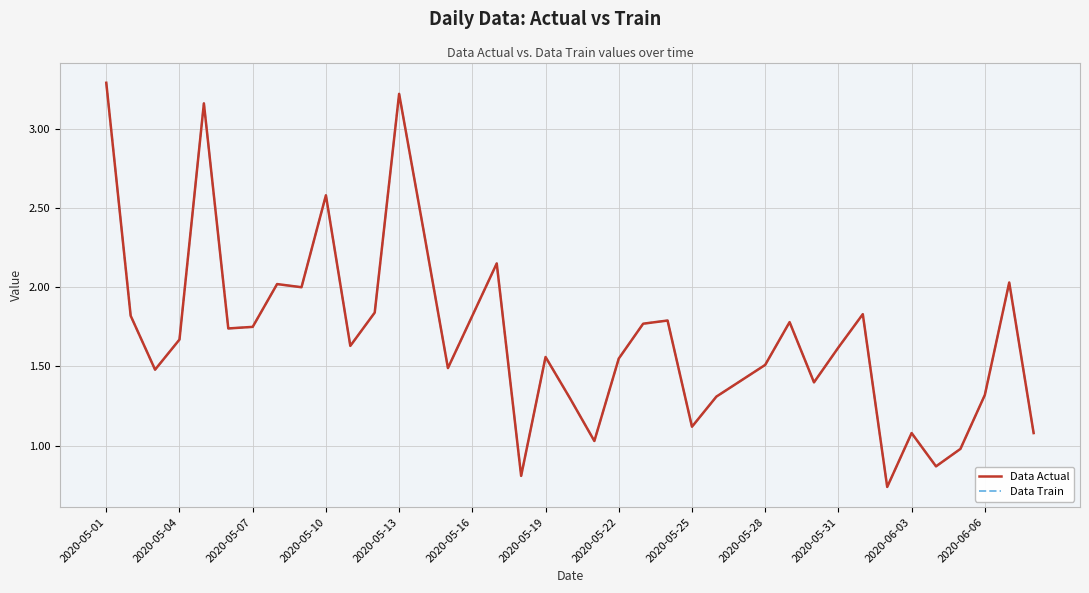

True or false: Data Actual and Data Train cross at least once.

False